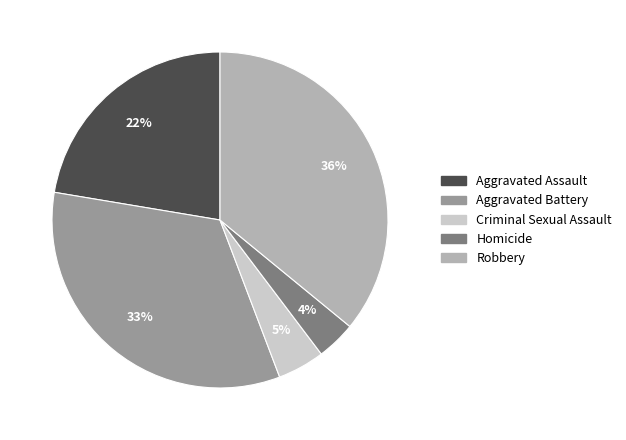

What percentage is the Homicide slice, to the nearest percent?

4%